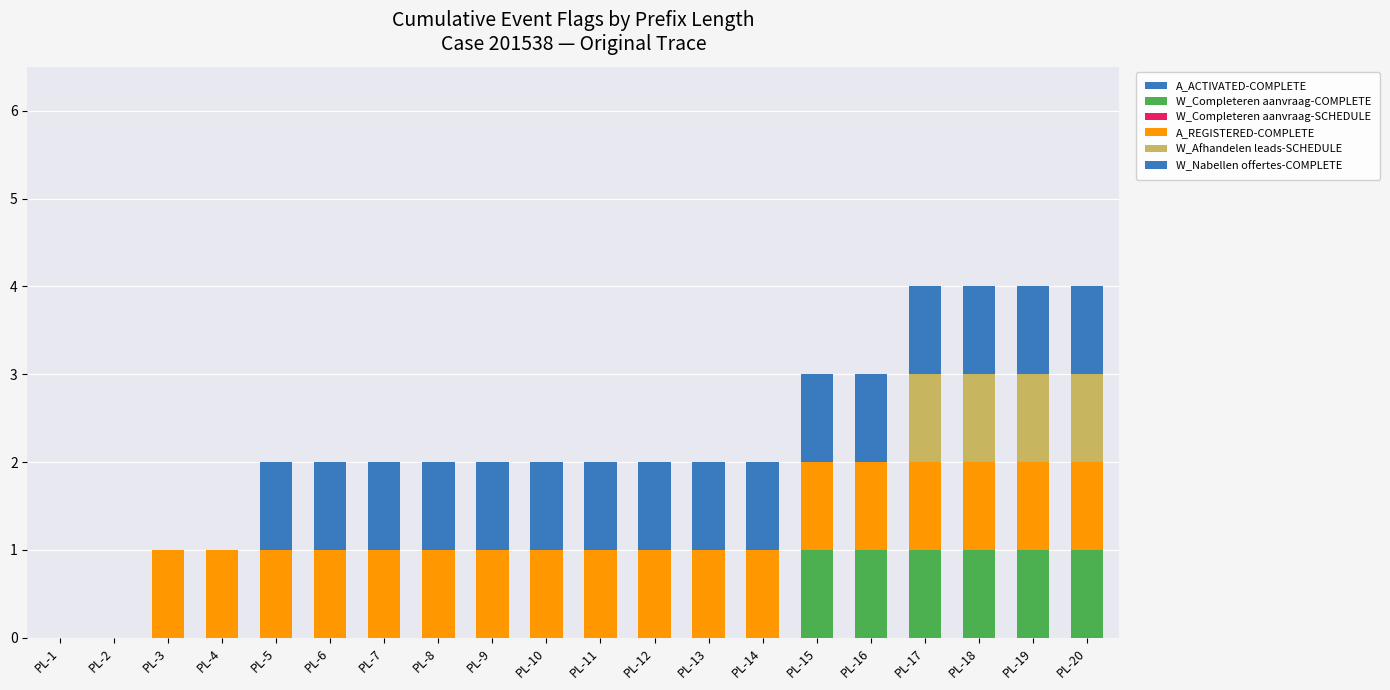

Are the bars horizontal?

No